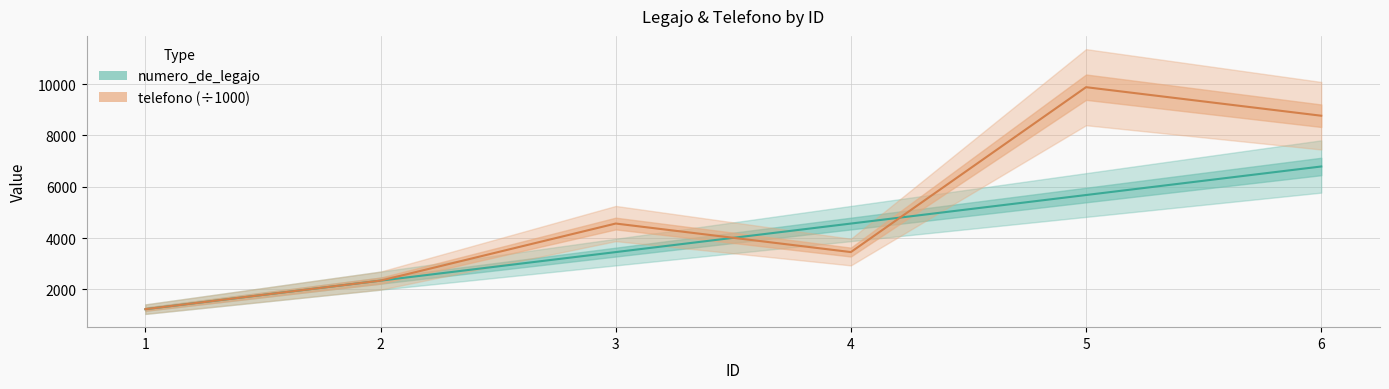

Rank the series at 2 from highest to lowest value.

telefono (÷1000), numero_de_legajo